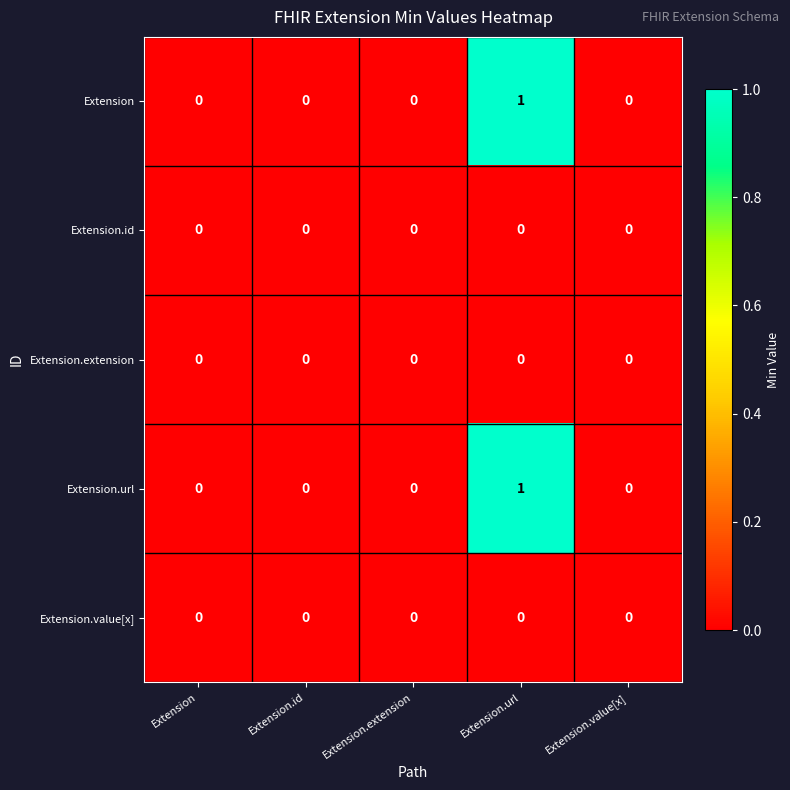

The Extension.id series shows 0 at Extension.url. True or false?

True